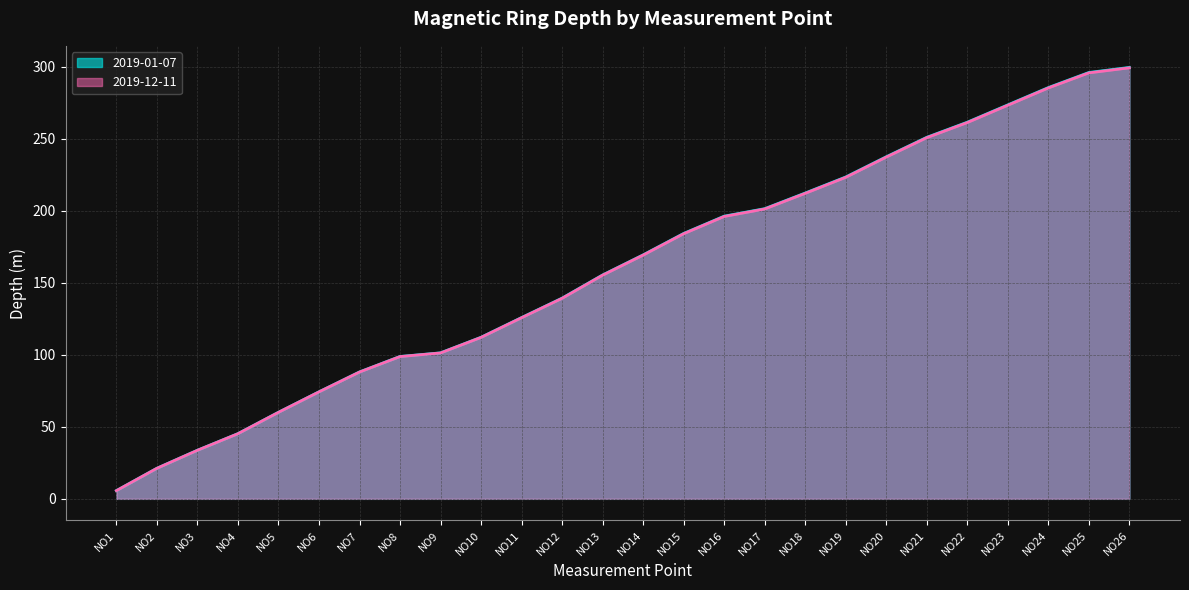

True or false: 2019-01-07 and 2019-12-11 intersect in this chart.

False